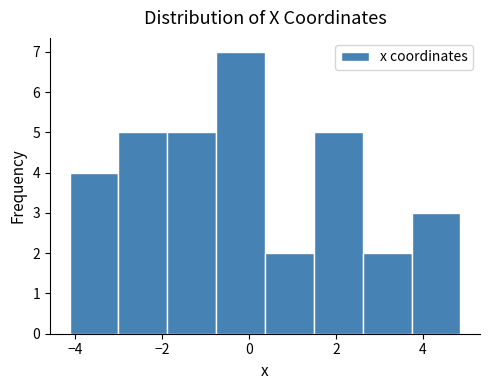

Reading left to right, list every bar in this chart as the range it spans on the x-axis followed by its height. Neither the bar edges nor the heights are printed on the chart, so give them approximately, as read against the axes.

-4.2 to -3.0: 4
-3.0 to -1.8: 5
-1.8 to -0.8: 5
-0.8 to 0.4: 7
0.4 to 1.4: 2
1.4 to 2.6: 5
2.6 to 3.8: 2
3.8 to 4.8: 3